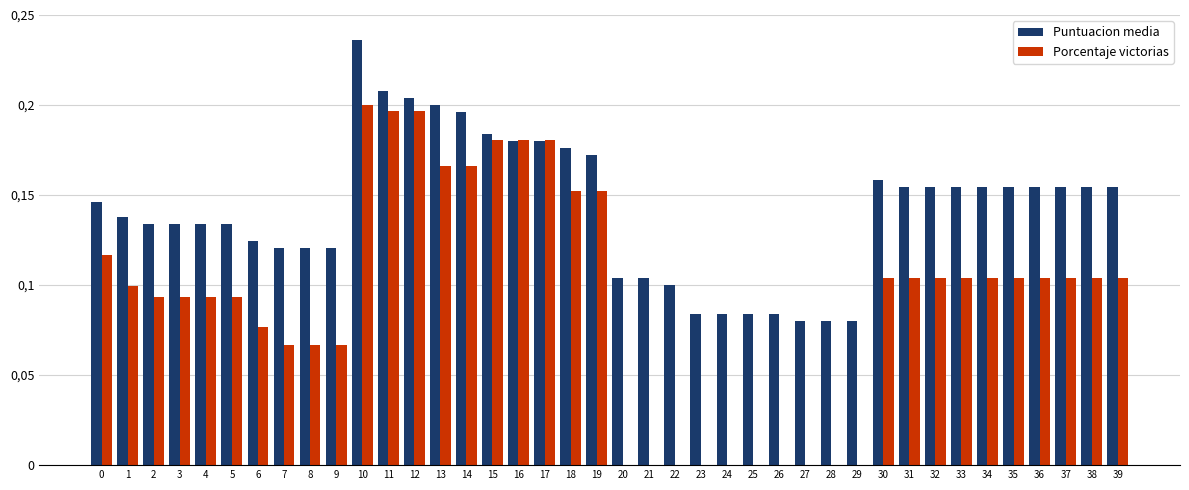

Reading left to right, list all the values displayed in this chart.

Puntuacion media: 0=0.1	1=0.1	2=0.1	3=0.1	4=0.1	5=0.1	6=0.1	7=0.1	8=0.1	9=0.1	10=0.2	11=0.2	12=0.2	13=0.2	14=0.2	15=0.2	16=0.2	17=0.2	18=0.2	19=0.2	20=0.1	21=0.1	22=0.1	23=0.1	24=0.1	25=0.1	26=0.1	27=0.1	28=0.1	29=0.1	30=0.2	31=0.2	32=0.2	33=0.2	34=0.2	35=0.2	36=0.2	37=0.2	38=0.2	39=0.2
Porcentaje victorias: 0=0.1	1=0.1	2=0.1	3=0.1	4=0.1	5=0.1	6=0.1	7=0.1	8=0.1	9=0.1	10=0.2	11=0.2	12=0.2	13=0.2	14=0.2	15=0.2	16=0.2	17=0.2	18=0.2	19=0.2	20=0.0	21=0.0	22=0.0	23=0.0	24=0.0	25=0.0	26=0.0	27=0.0	28=0.0	29=0.0	30=0.1	31=0.1	32=0.1	33=0.1	34=0.1	35=0.1	36=0.1	37=0.1	38=0.1	39=0.1